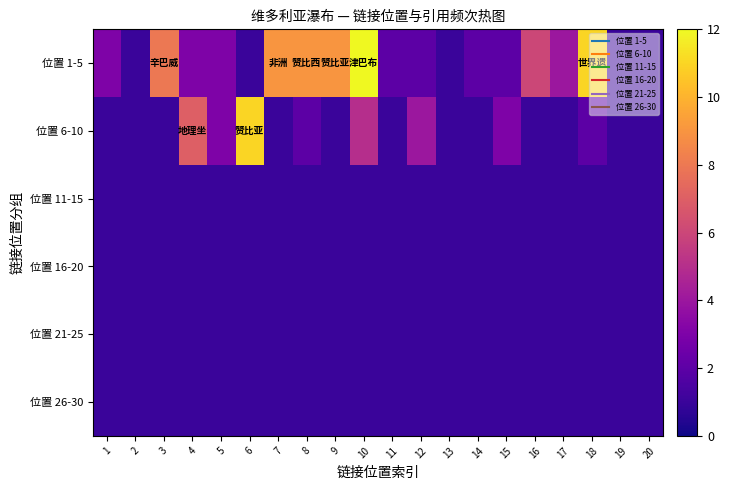

Which series has the largest total across all categories?

位置 1-5